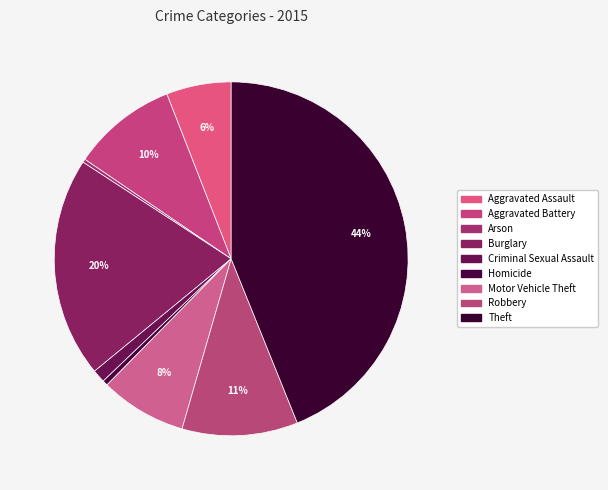

Do Homicide and Aggravated Assault together represent more than half of the pie?

No